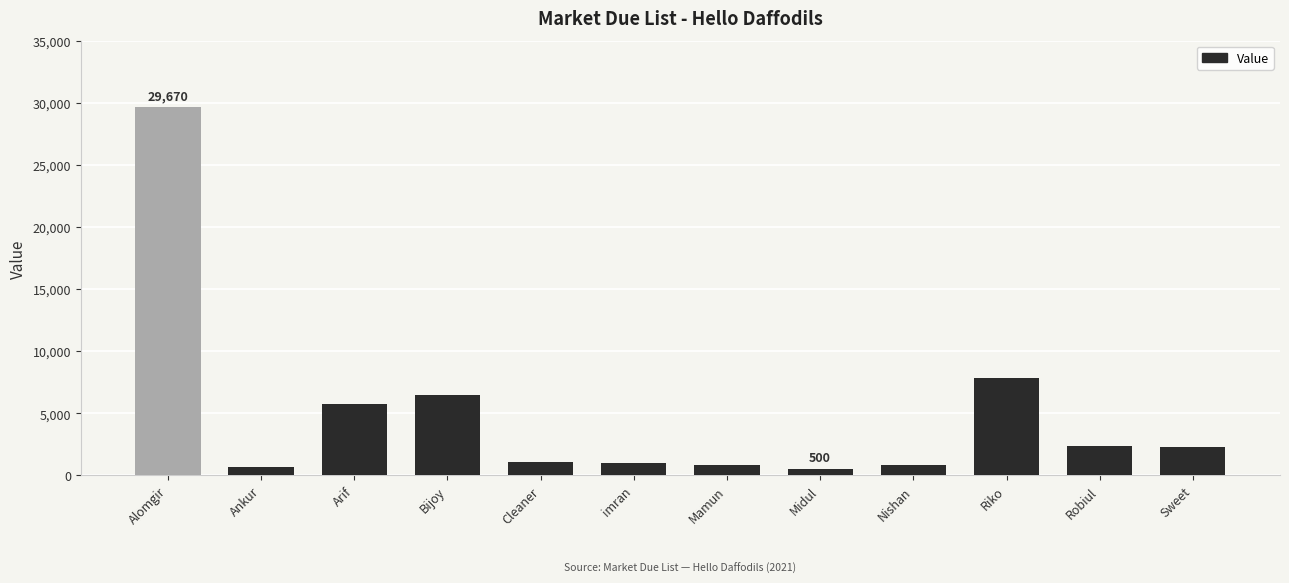

Are the bars grouped side by side (vs. stacked)?

No